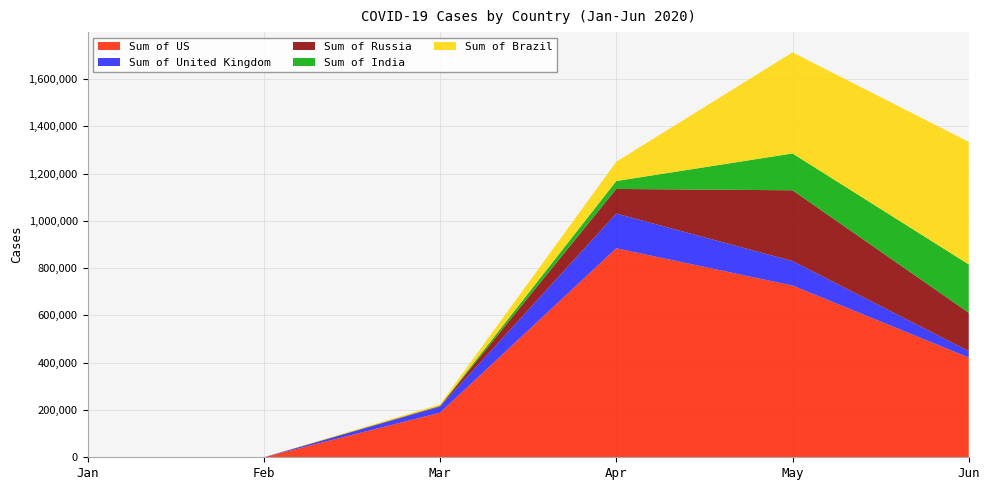

Reading right to left, extract all data points from this chart.

Sum of US: Jun=421839	May=726455	Apr=883966	Mar=188677	Feb=17	Jan=7
Sum of United Kingdom: Jun=27129	May=103675	Apr=147000	Mar=25458	Feb=21	Jan=2
Sum of Russia: Jun=162449	May=299345	Apr=104161	Mar=2335	Feb=0	Jan=2
Sum of India: Jun=204439	May=155746	Apr=33466	Mar=1394	Feb=2	Jan=1
Sum of Brazil: Jun=518064	May=427662	Apr=81470	Mar=5715	Feb=2	Jan=0